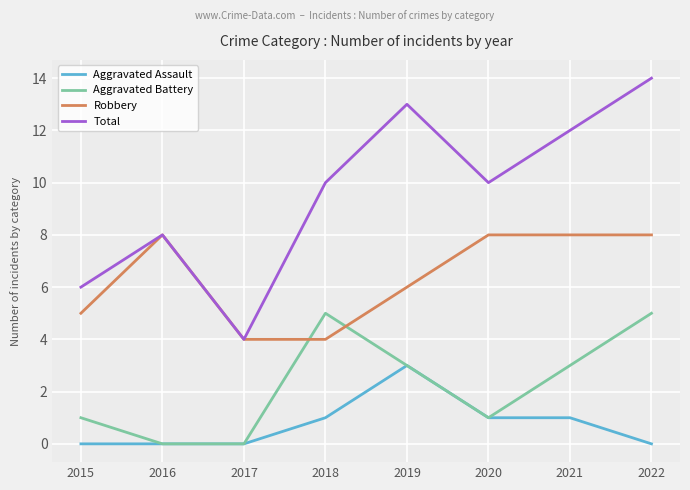

What is the spread (max minus min) of values at 2015?

6